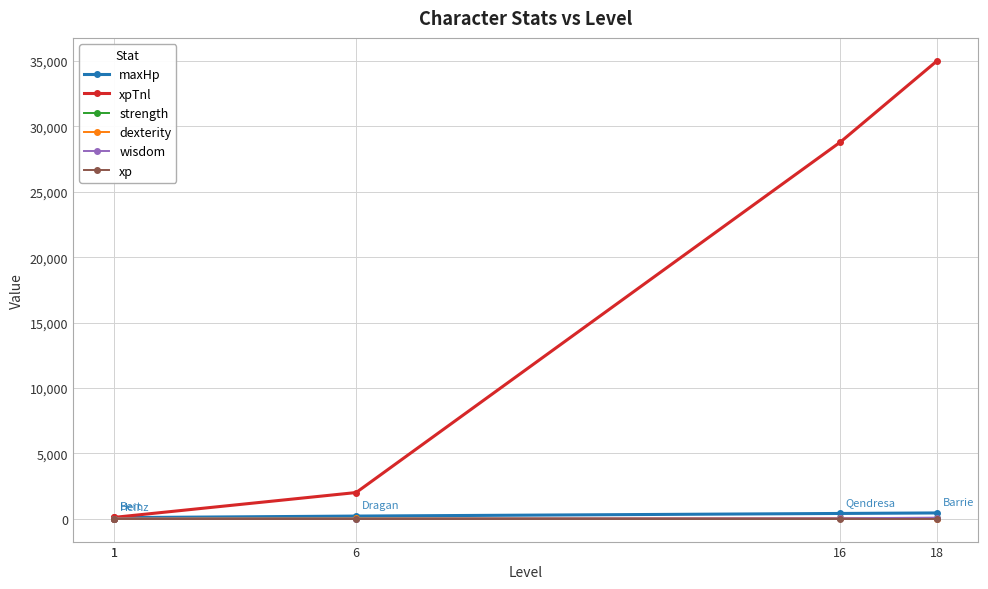

What is the total value across all series at 6?

2255